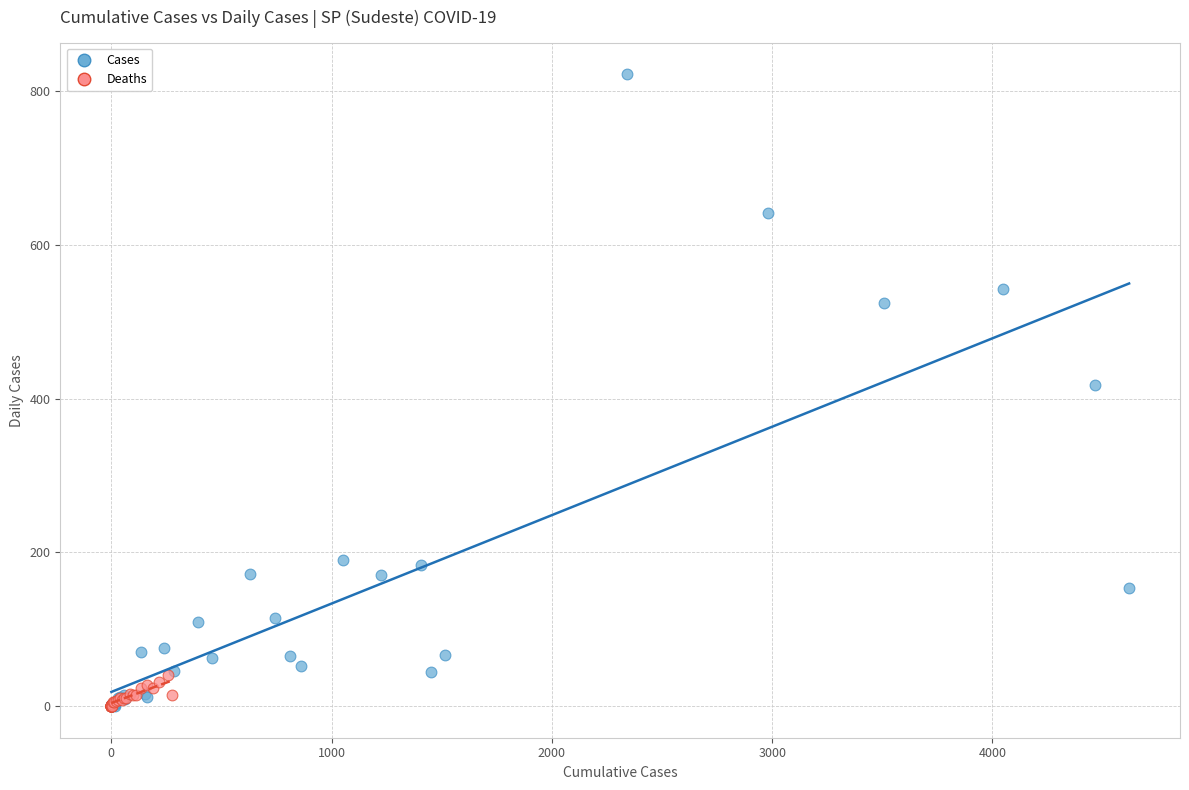

Which series contains the highest Y value?

Cases